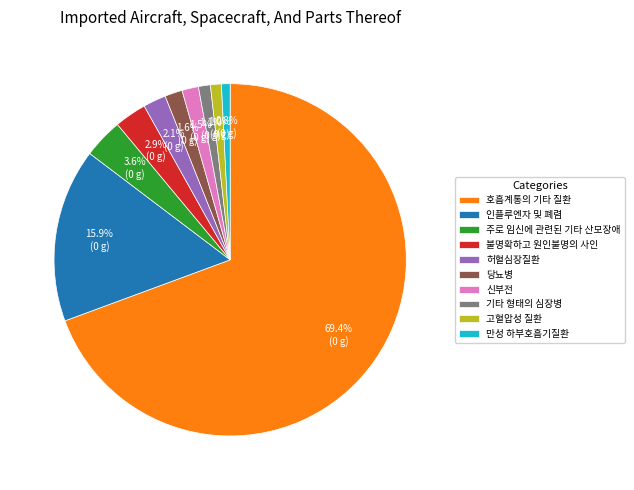

To the nearest percent, what percentage of the pie is 주로 임신에 관련된 기타 산모장애?

4%